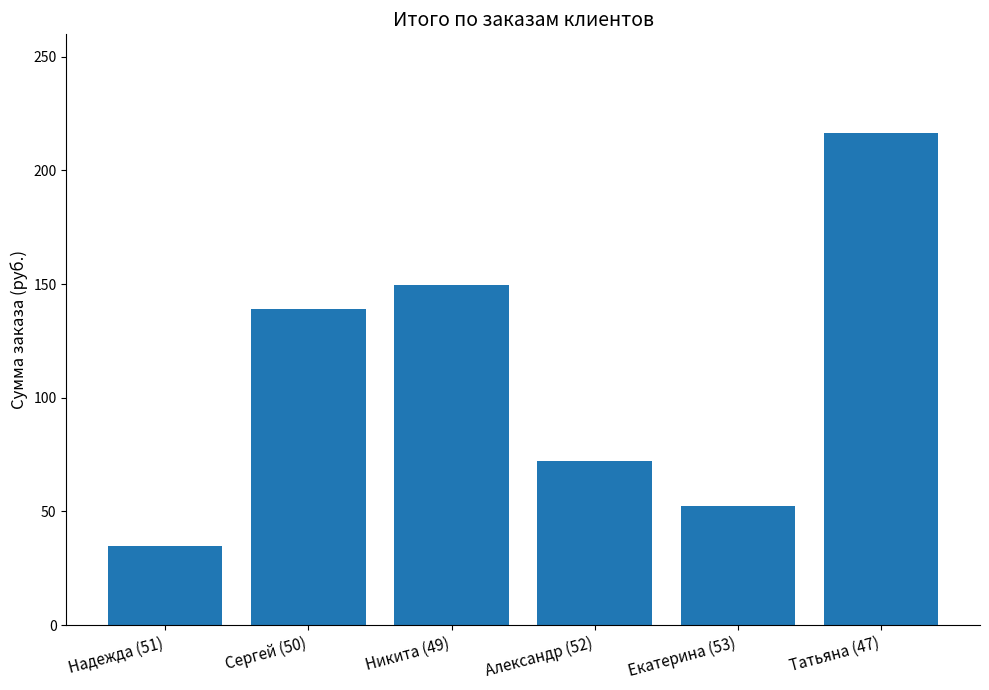

What is the minimum value shown in the chart?

34.9